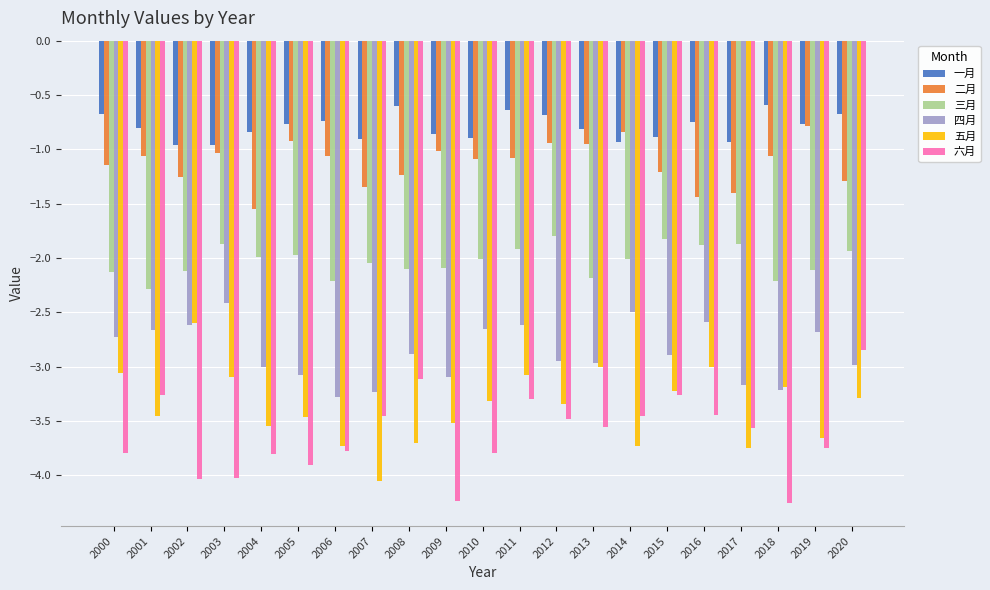

What is the total value across all series at 2004?

-14.7